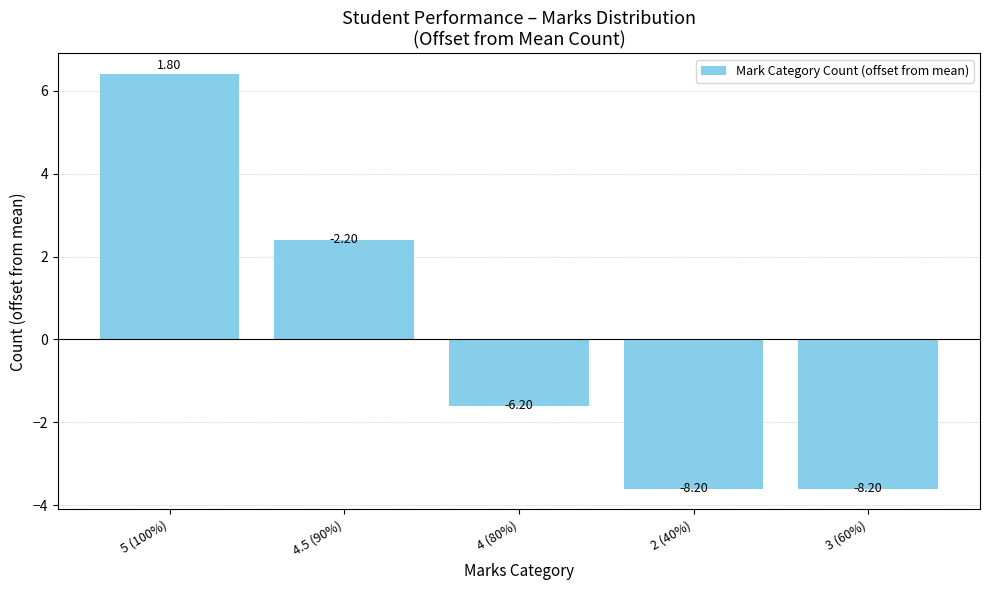

Are the bars horizontal?

No